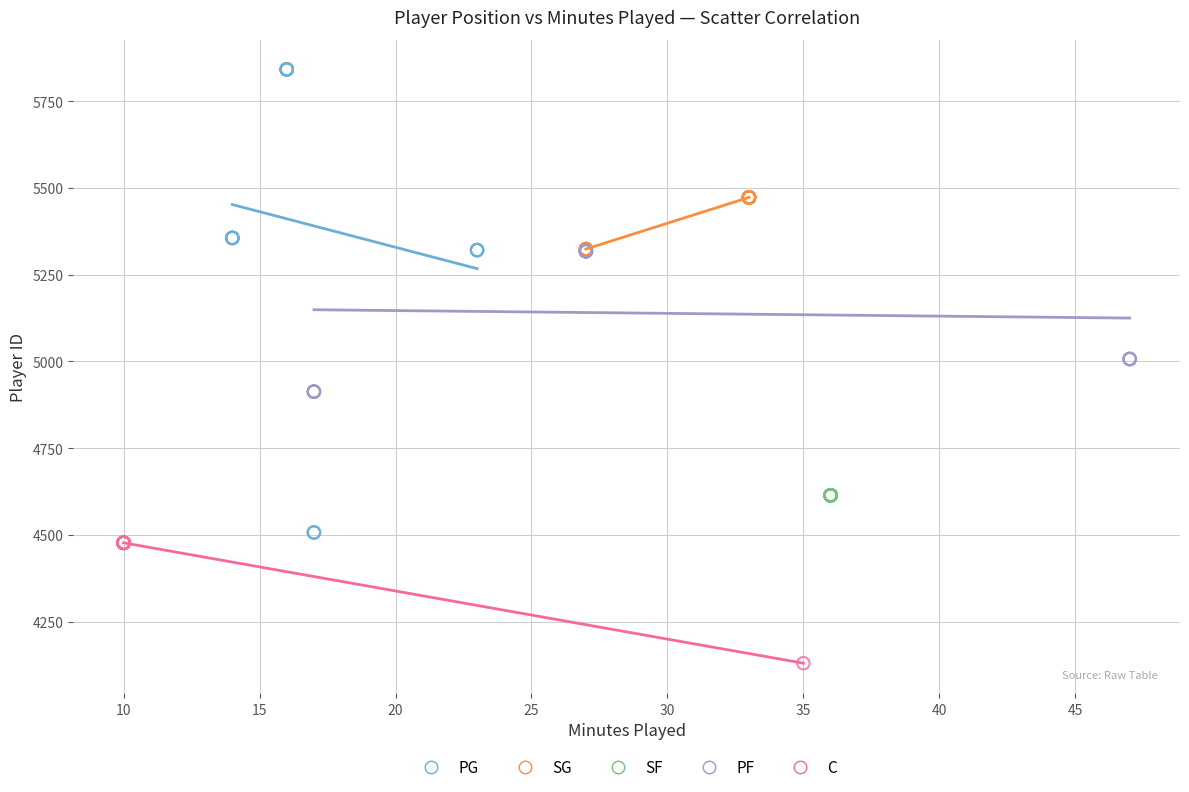

Which series reaches the maximum Y coordinate?

PG